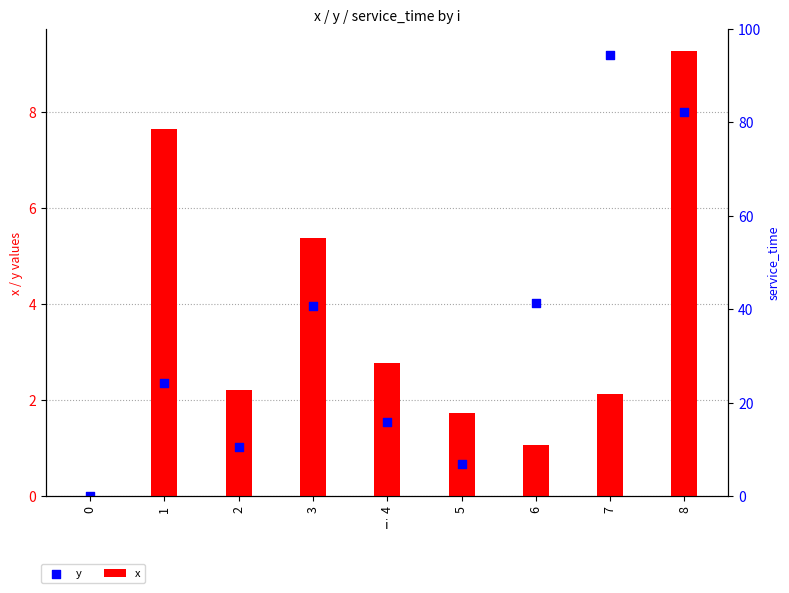

At which category is the sum across all series the highest?

8